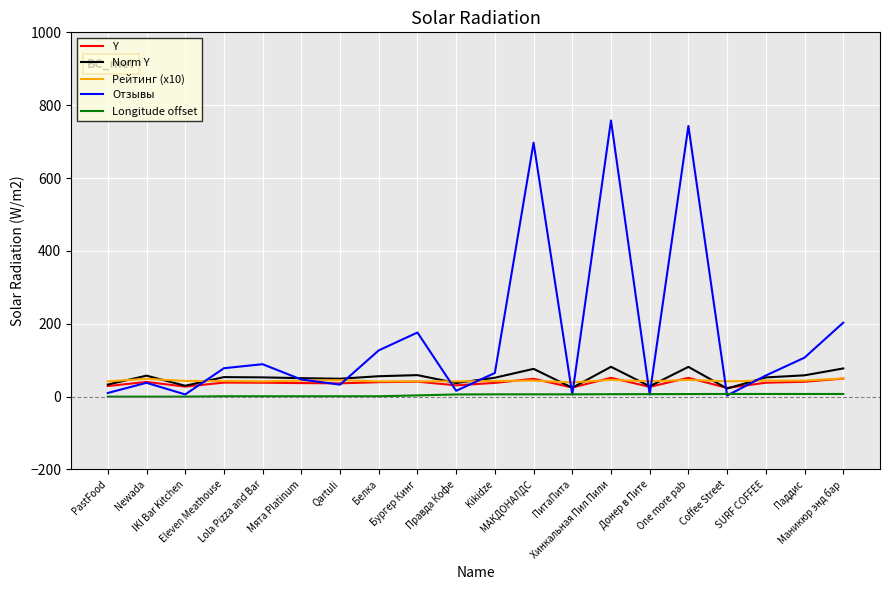

True or false: Рейтинг (x10) and Longitude offset intersect in this chart.

False